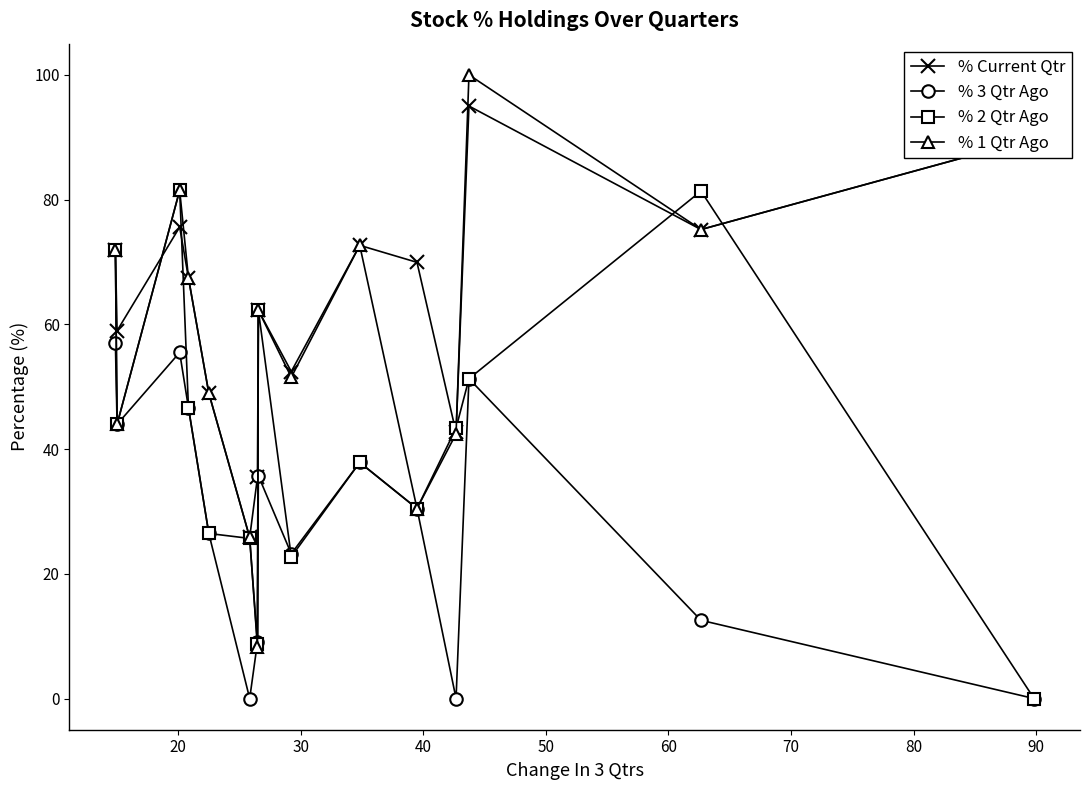

What is the maximum value for % 2 Qtr Ago?

81.5